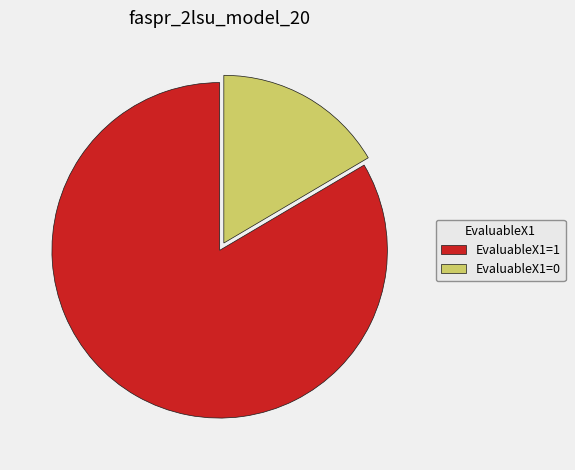

Which slice is the smallest?

EvaluableX1=0